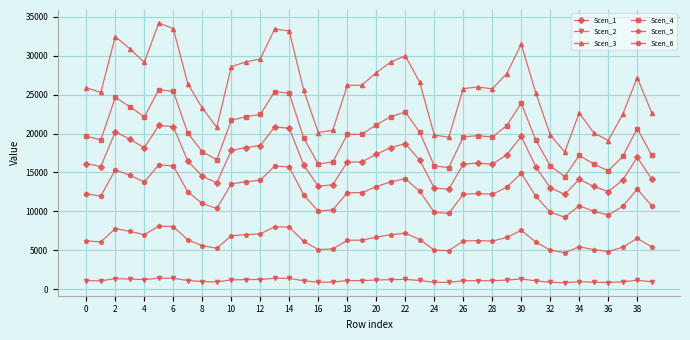

What is the difference between the maximum and minimum values in the Scen_5 series?

3412.9